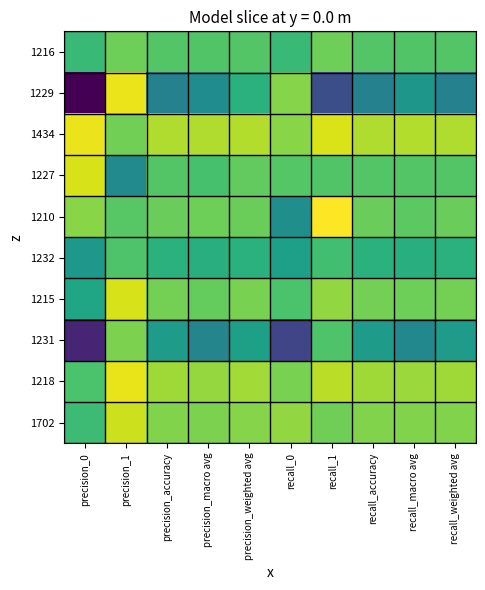

Which has a higher value, precision_accuracy or precision_1?

precision_1